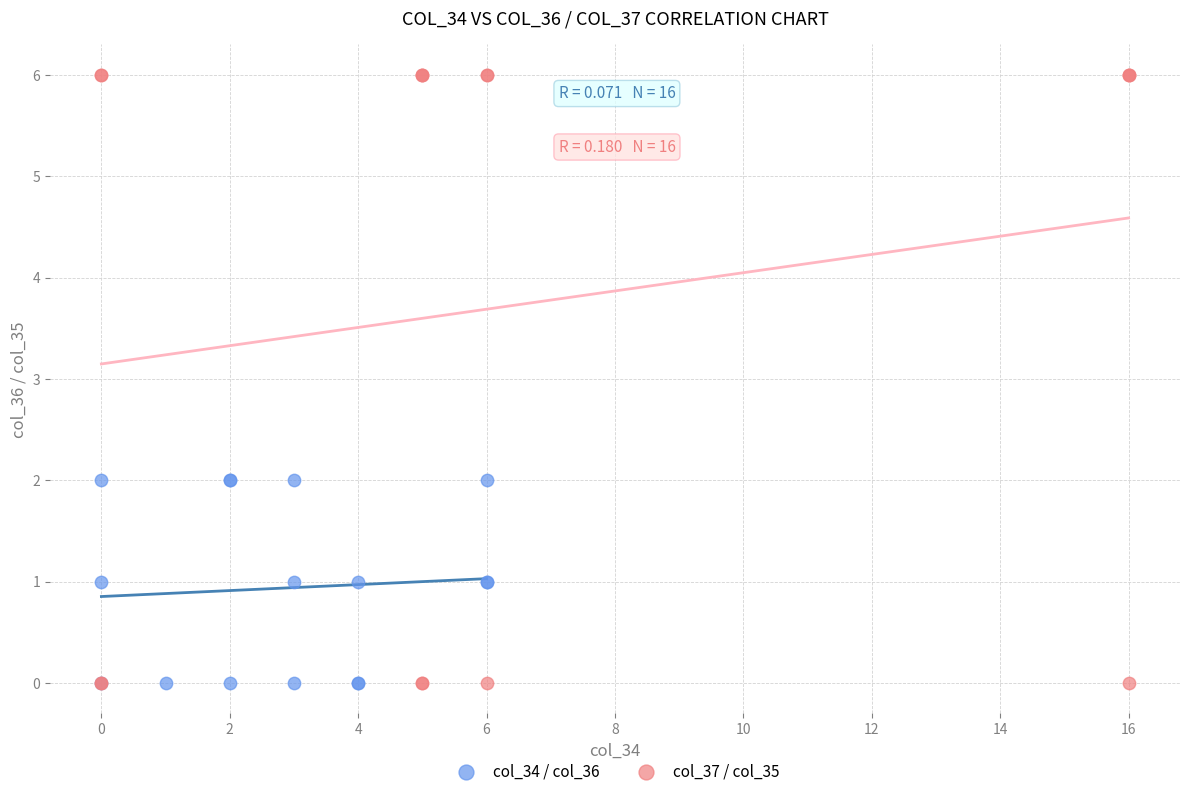

Which series reaches the maximum Y coordinate?

col_37 / col_35